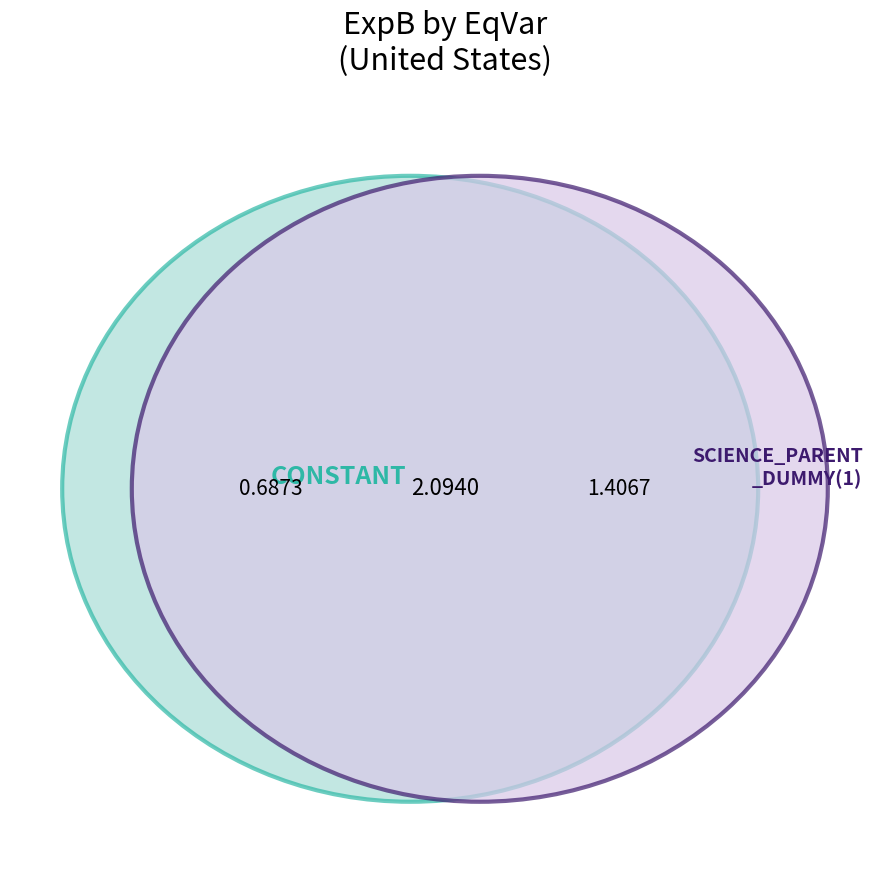

How many segments does this pie chart have?

2